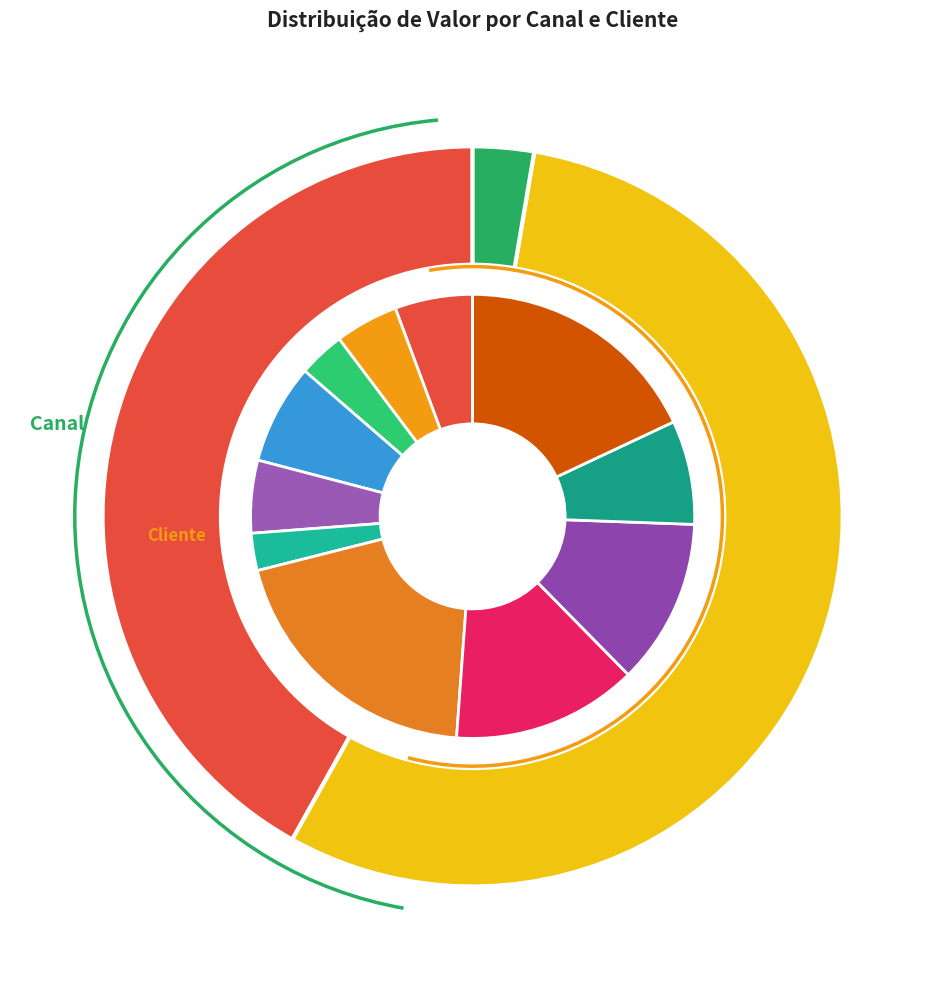

Which has a higher value, CENTRO COMERCIAL DOM AGUIRRE L or S C COMERCIO ATAC V VARIEDADES?

S C COMERCIO ATAC V VARIEDADES